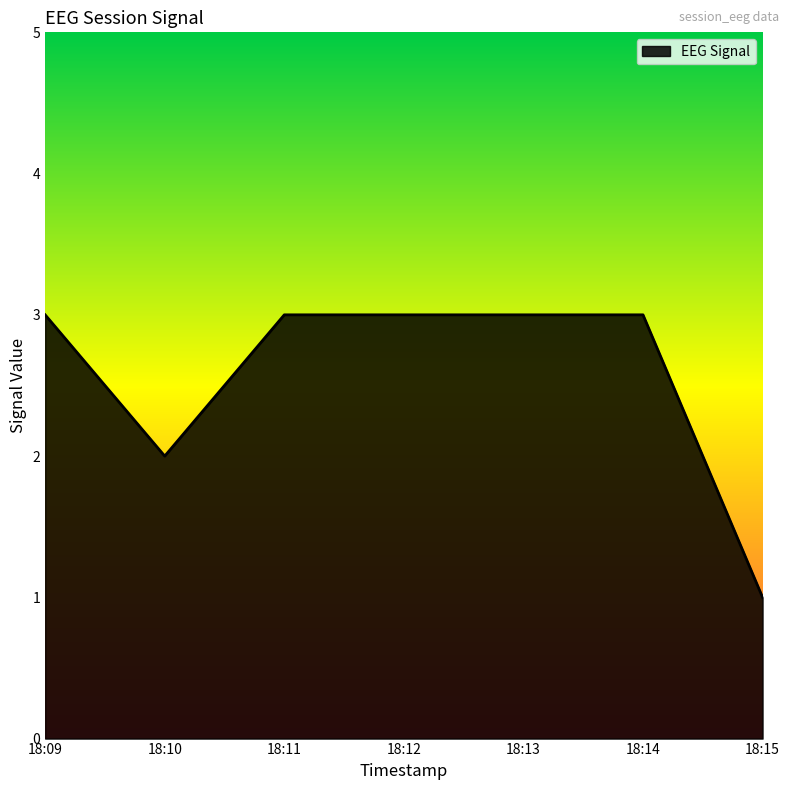

Does the chart display data point markers on the line(s)?

No